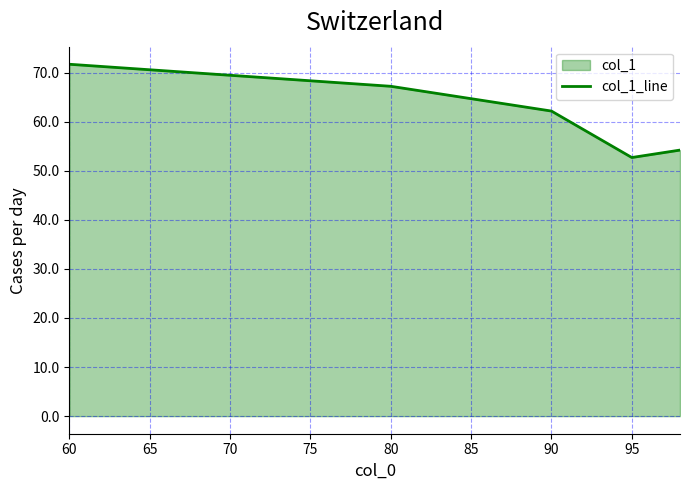

What is the minimum value shown in the chart?

52.7